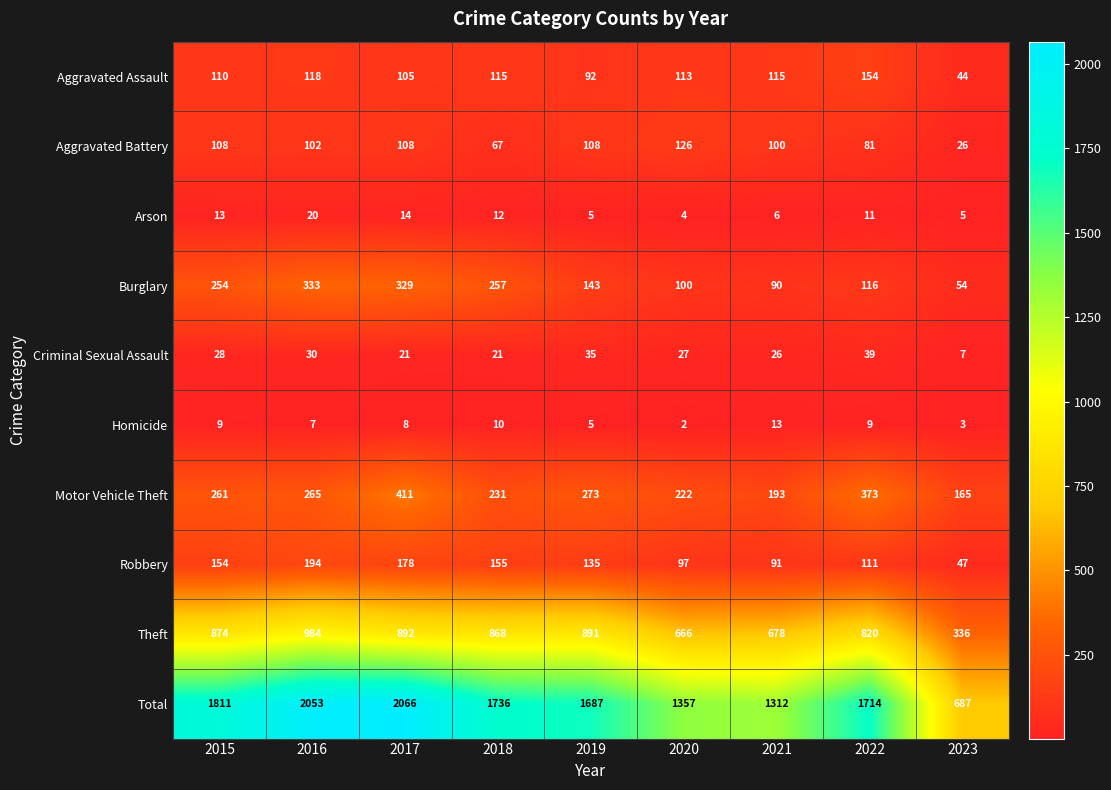

What is the maximum value shown in the chart?

2066